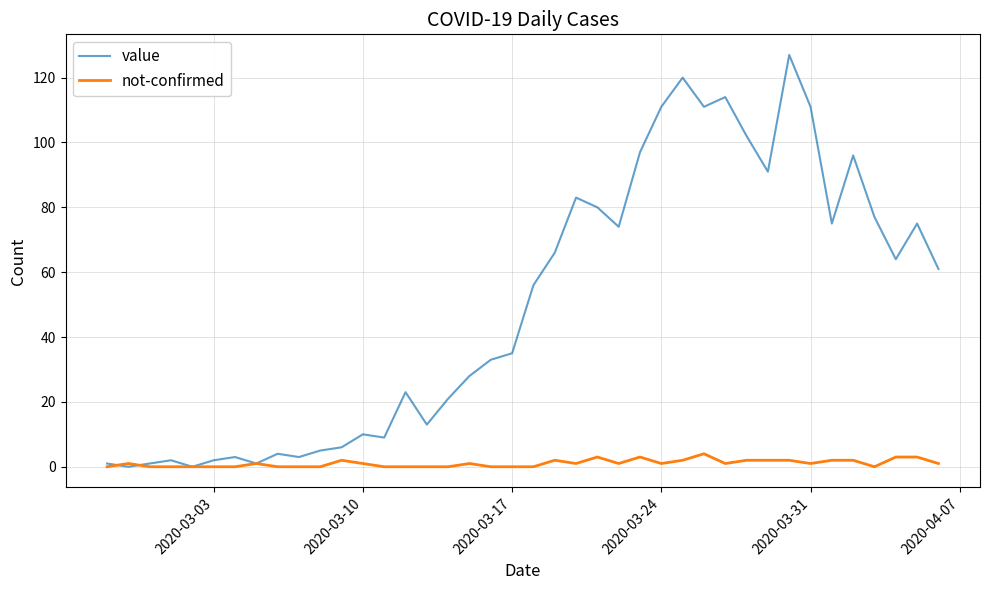

Rank the series by their maximum value, from lowest to highest.

not-confirmed, value